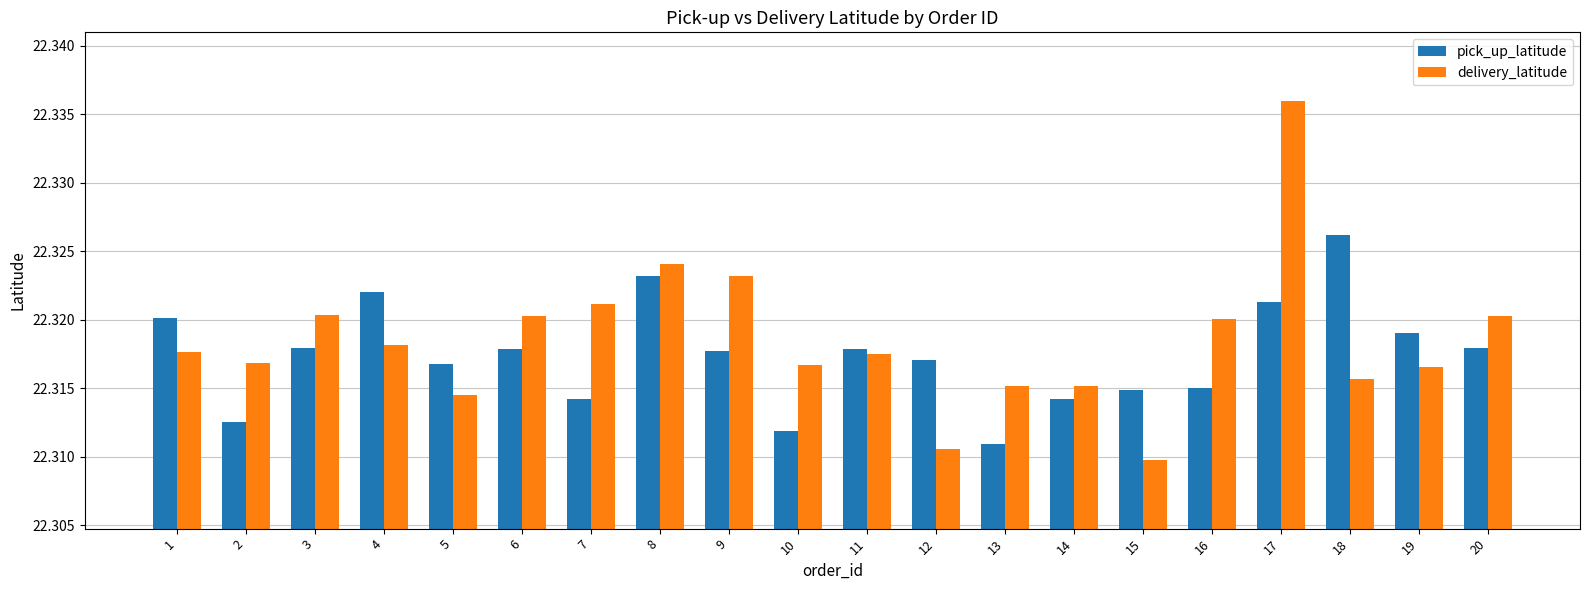

List the series in order of their peak value, lowest first.

pick_up_latitude, delivery_latitude